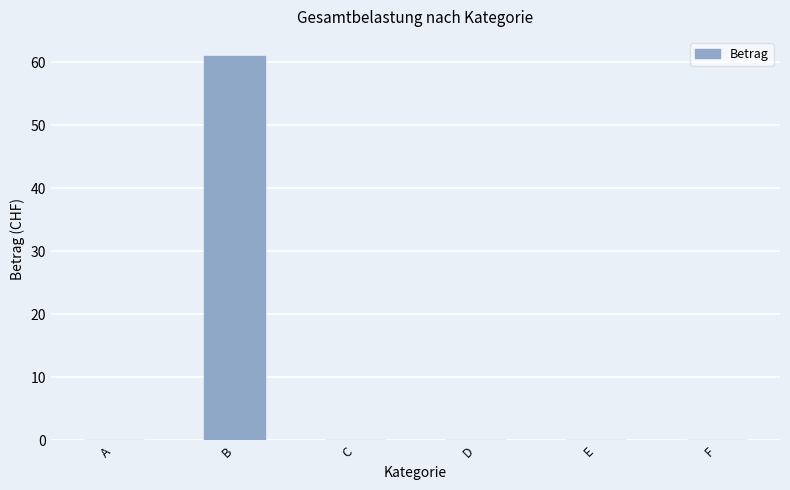

What is the change in value from B to F?

-61